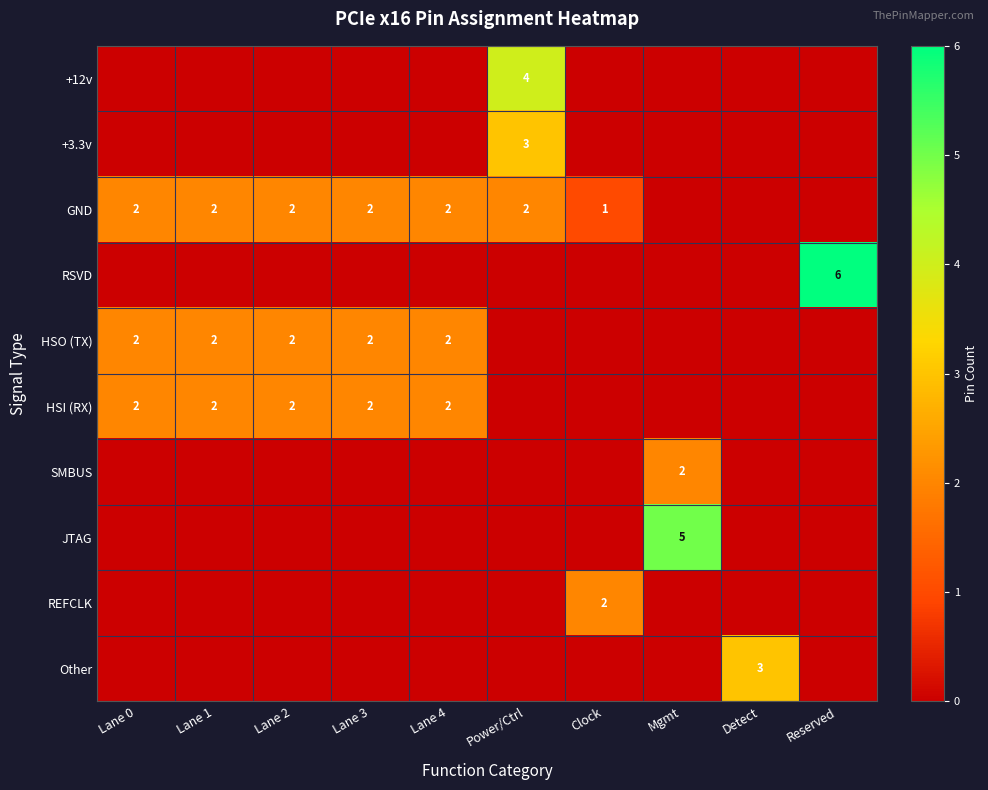

The value of HSI (RX) at Lane 0 is 3. True or false?

False